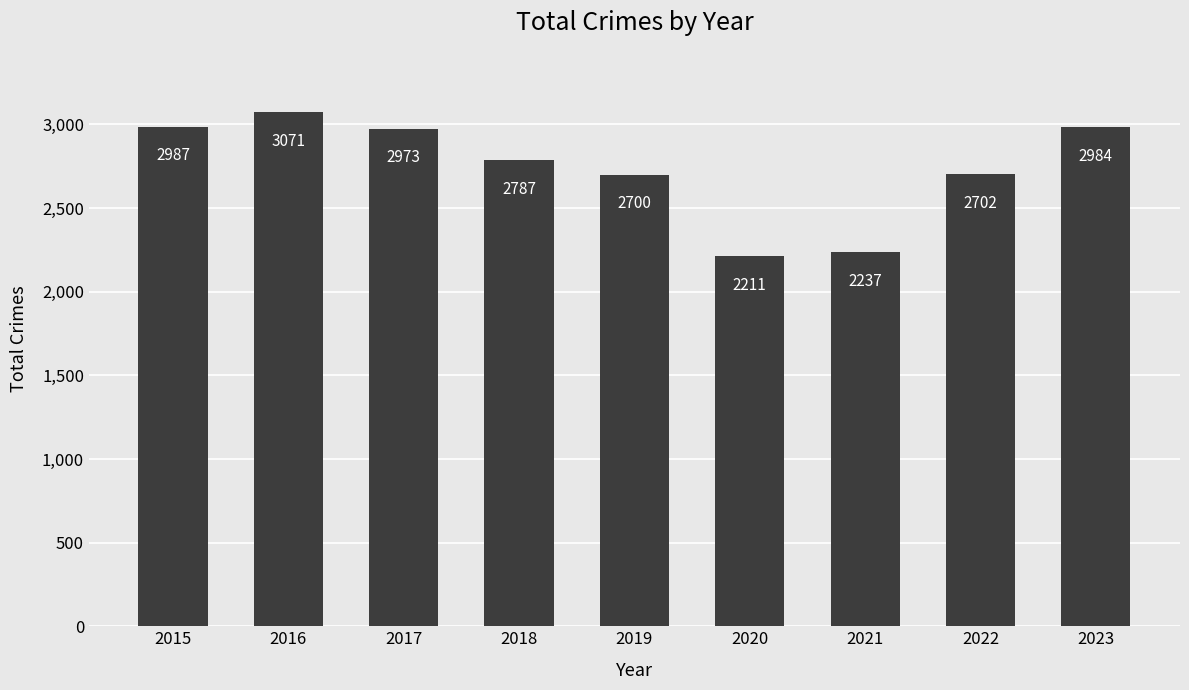

What is the difference between the maximum and second lowest values?

834